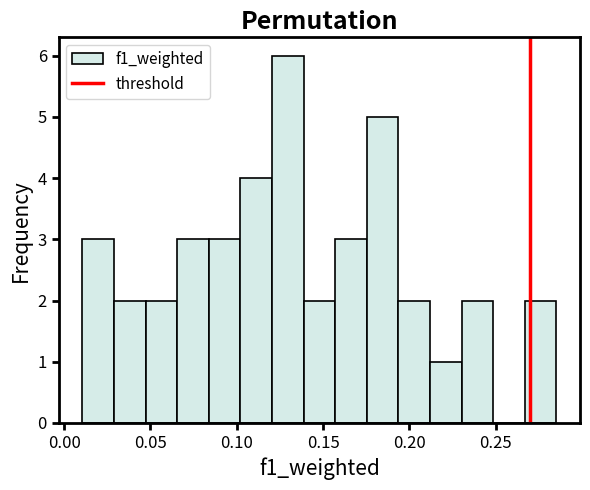

Around what value on the x-axis is the tallest bar? Give the approximate position of its centre, as read against the axis.

0.130